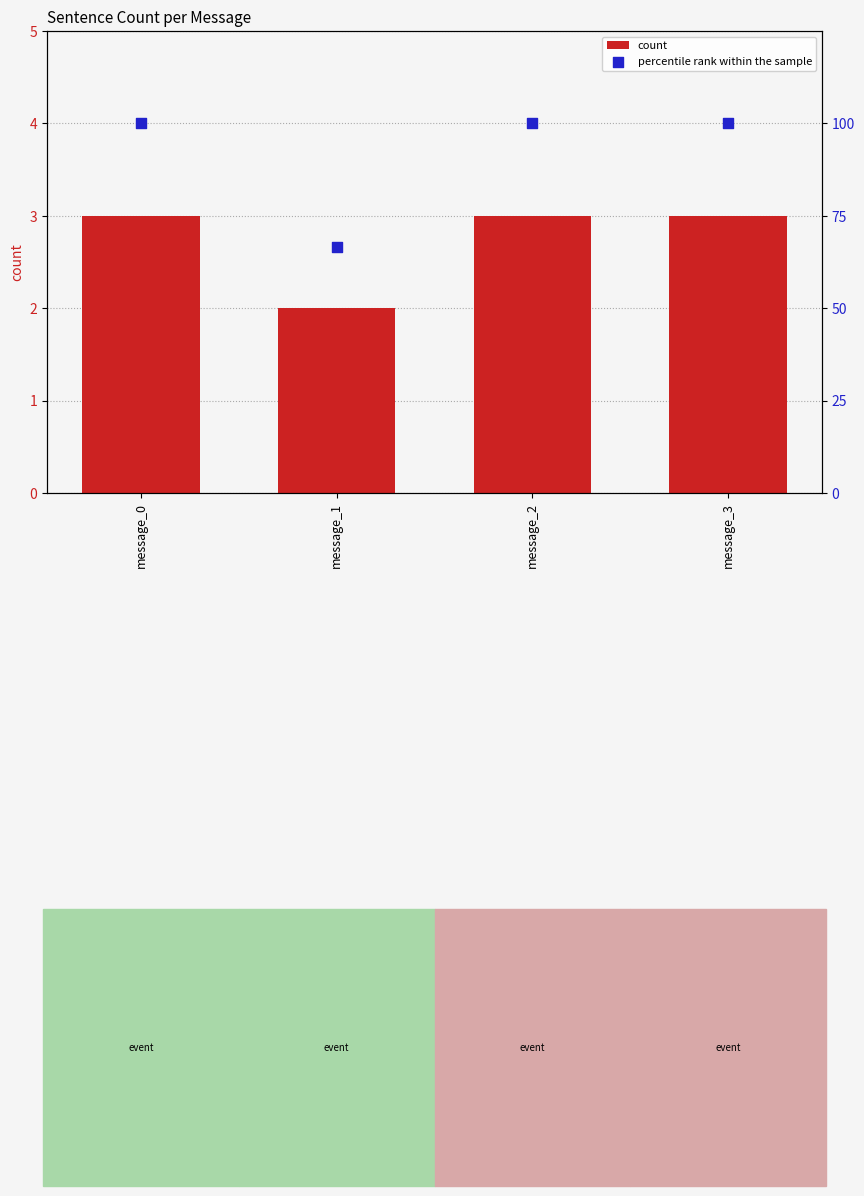

At which category is the sum across all series the highest?

message_0